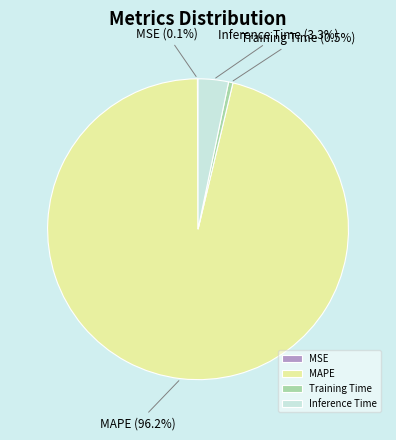

Combined, do Training Time and Inference Time account for over 50%?

No